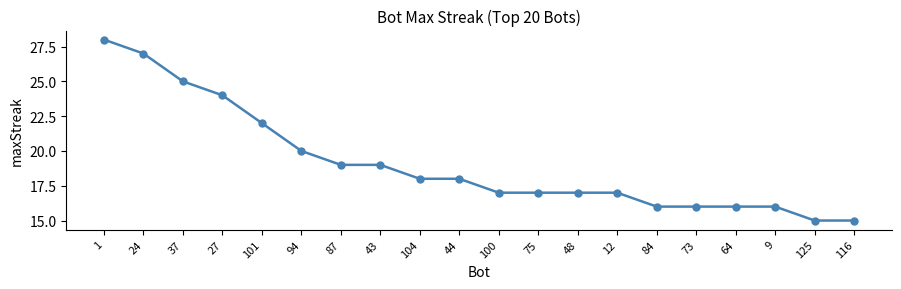

Reading left to right, list all the values displayed in this chart.

28	27	25	24	22	20	19	19	18	18	17	17	17	17	16	16	16	16	15	15